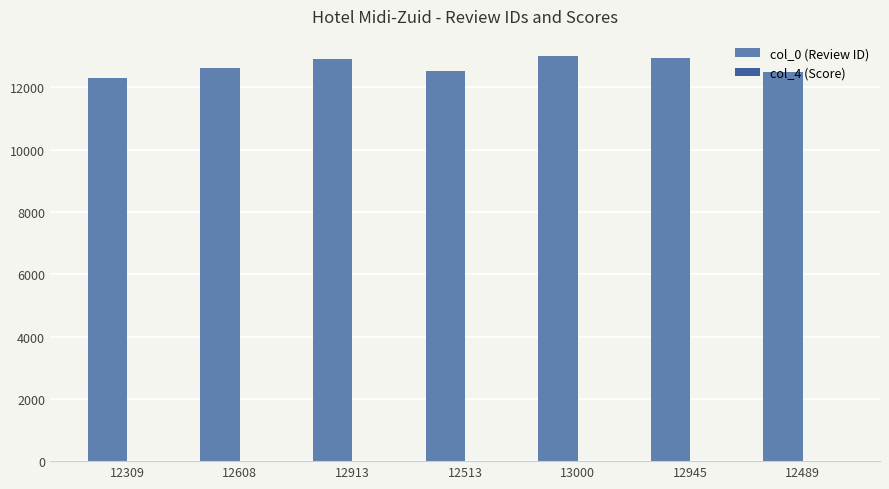

The col_0 (Review ID) series shows 18721.9 at 12489. True or false?

False